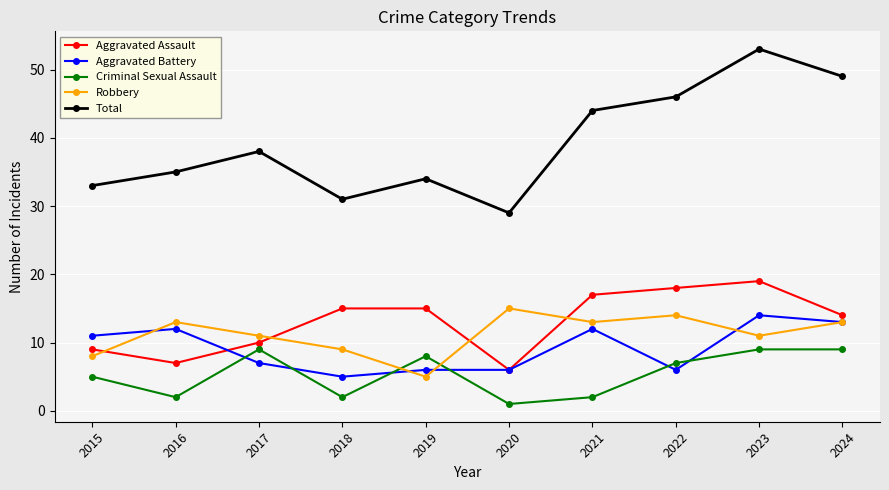

Which label corresponds to the largest value in the chart?

2023